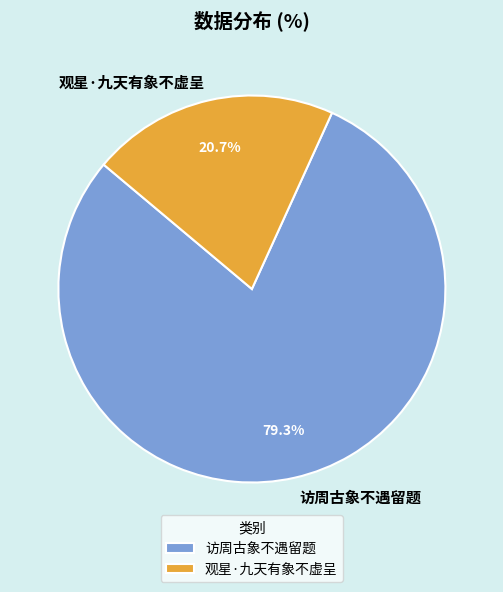

What percentage is the 观星·九天有象不虚呈 slice, to the nearest percent?

21%